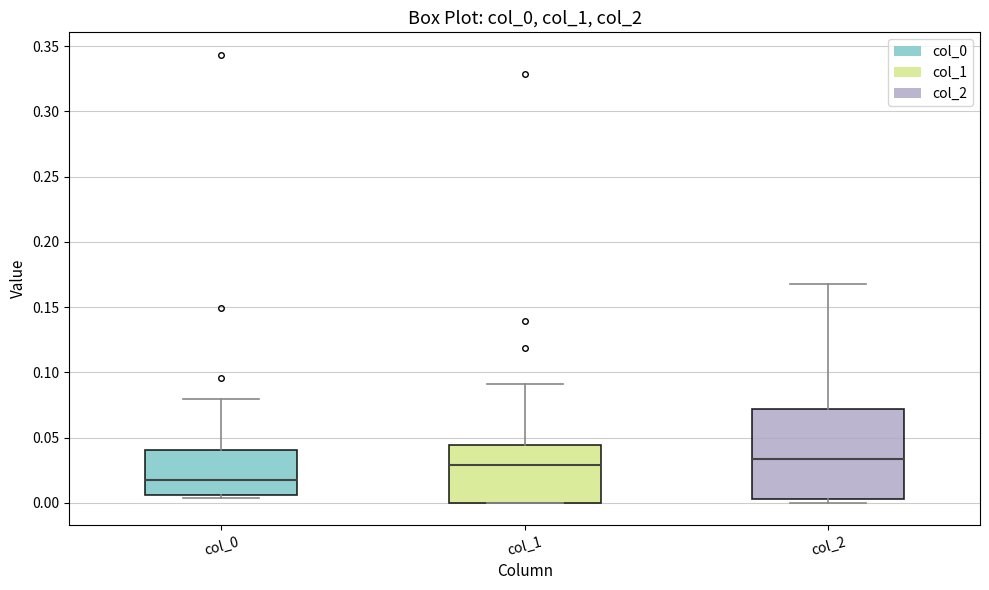

Which box has the lowest median line?

col_0